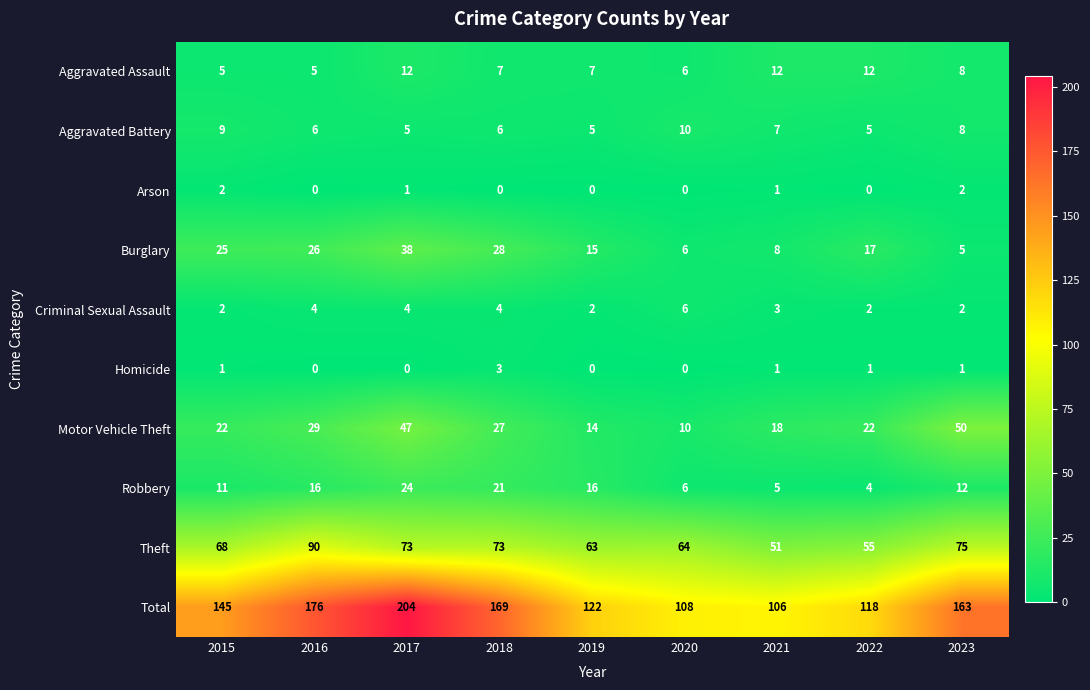

Where does the Criminal Sexual Assault series first go above 3?

2016